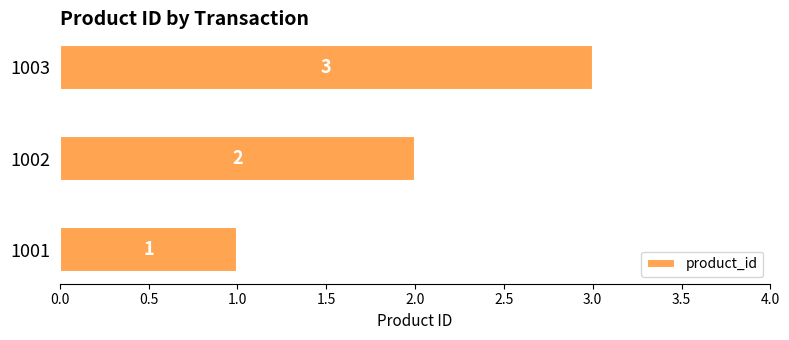

What is the change in value from 1002 to 1003?

+1